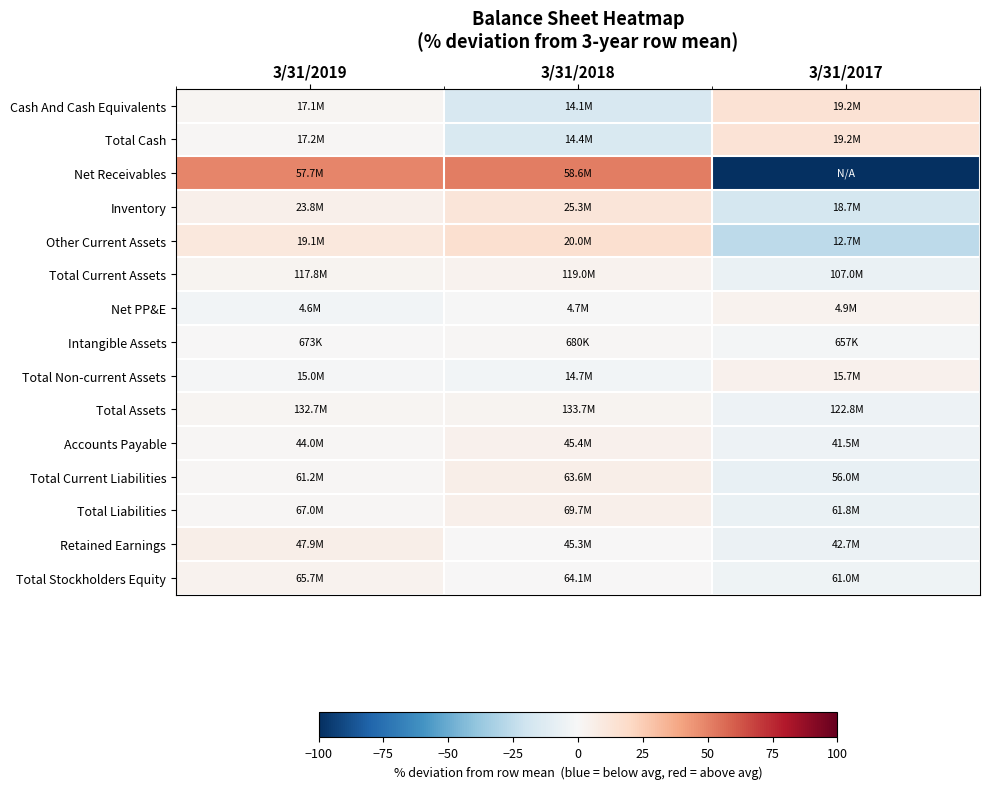

How many data points does each series have?

3